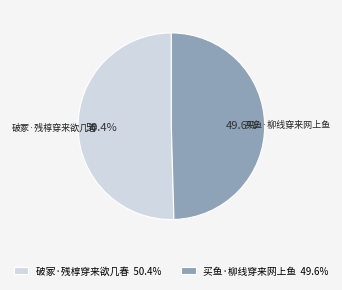

To the nearest percent, what portion does 买鱼·柳线穿来网上鱼 represent?

50%